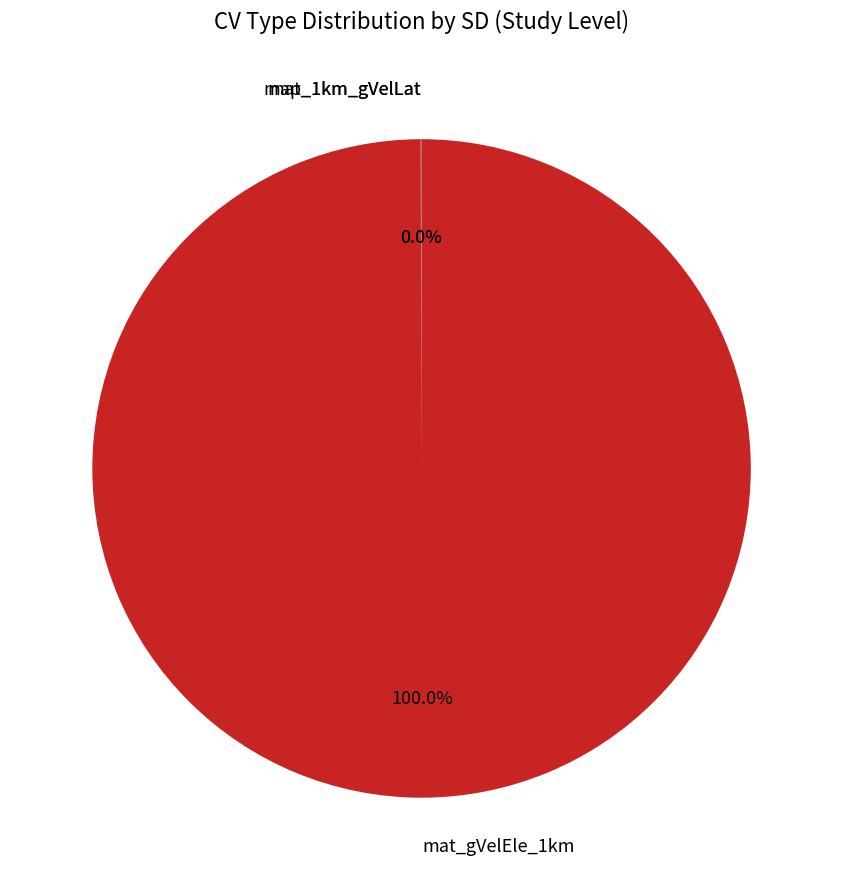

Is there any slice that represents more than half of the pie?

Yes